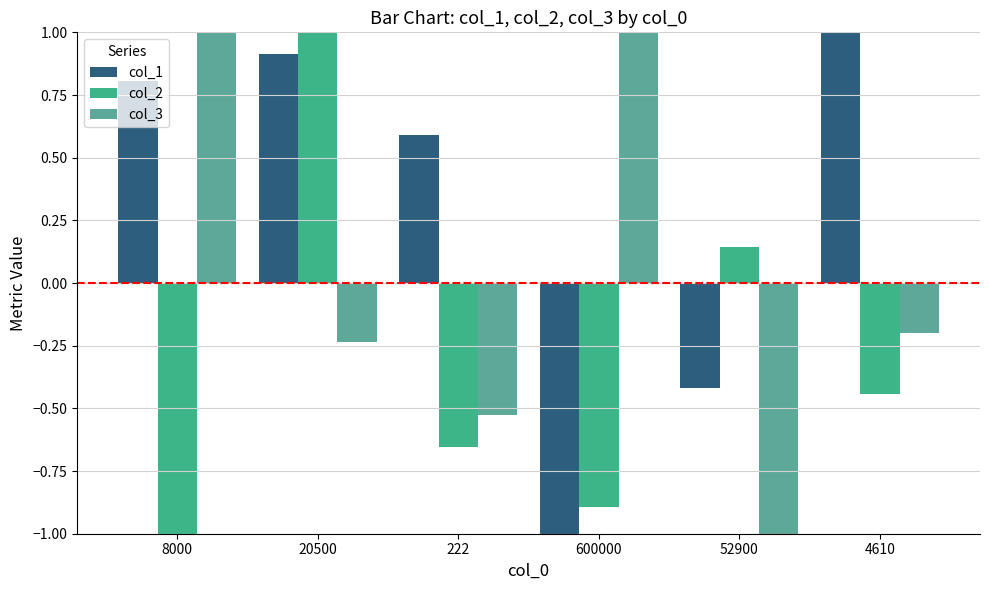

At how many categories does at least one series exceed 0?

6